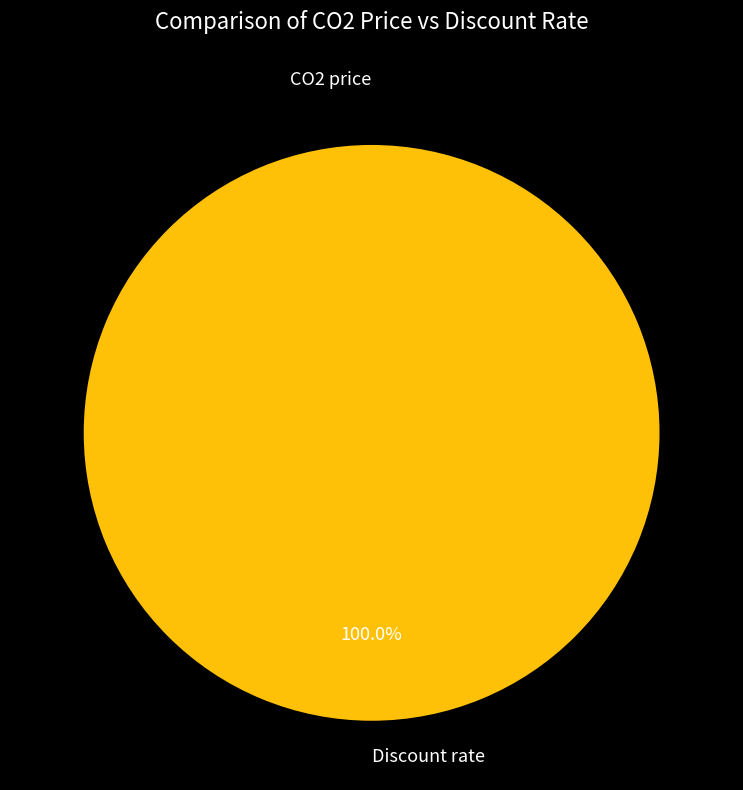

Is CO2 price the majority of the pie?

No